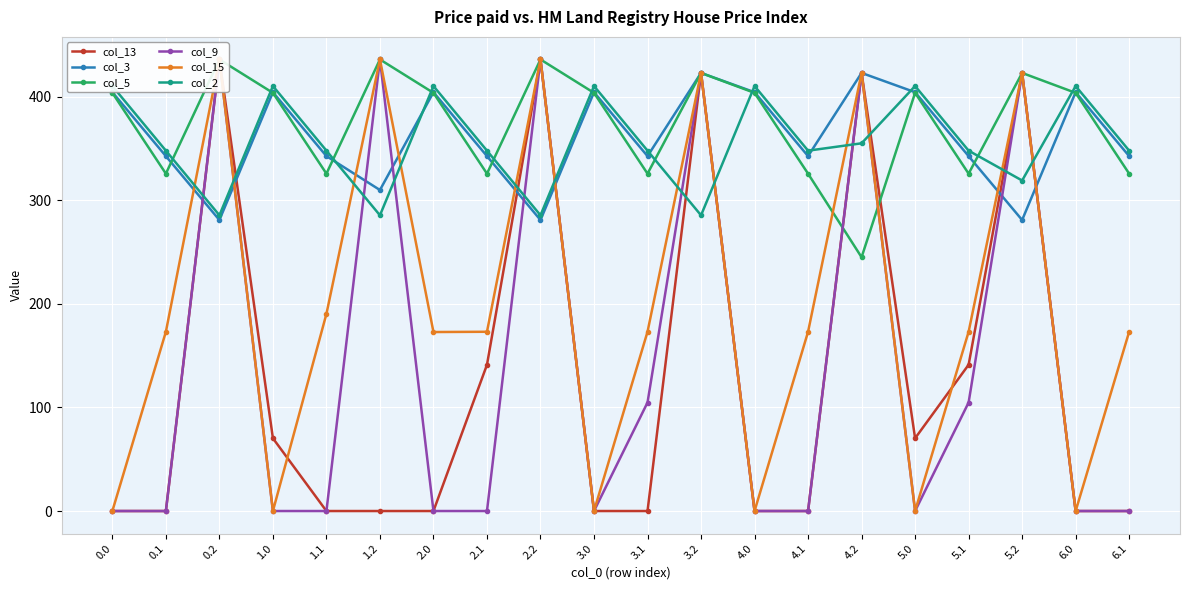

What position from the right is 6.1?

1